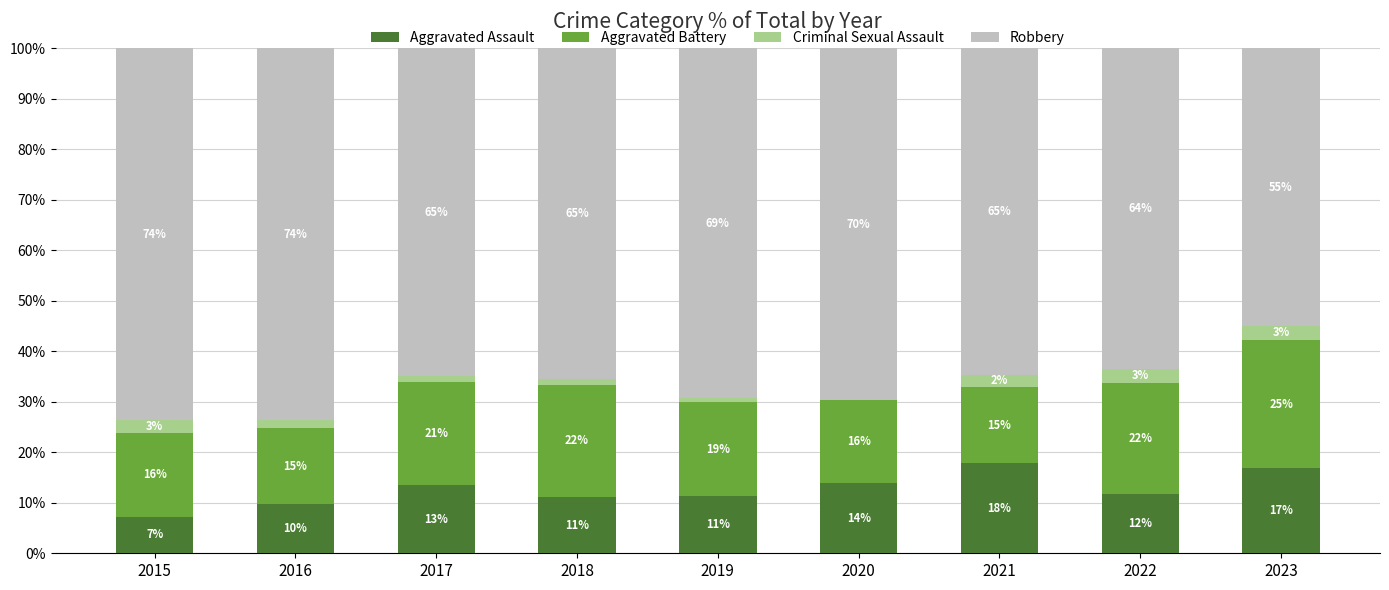

What is the average value of the Aggravated Battery series?

19.1